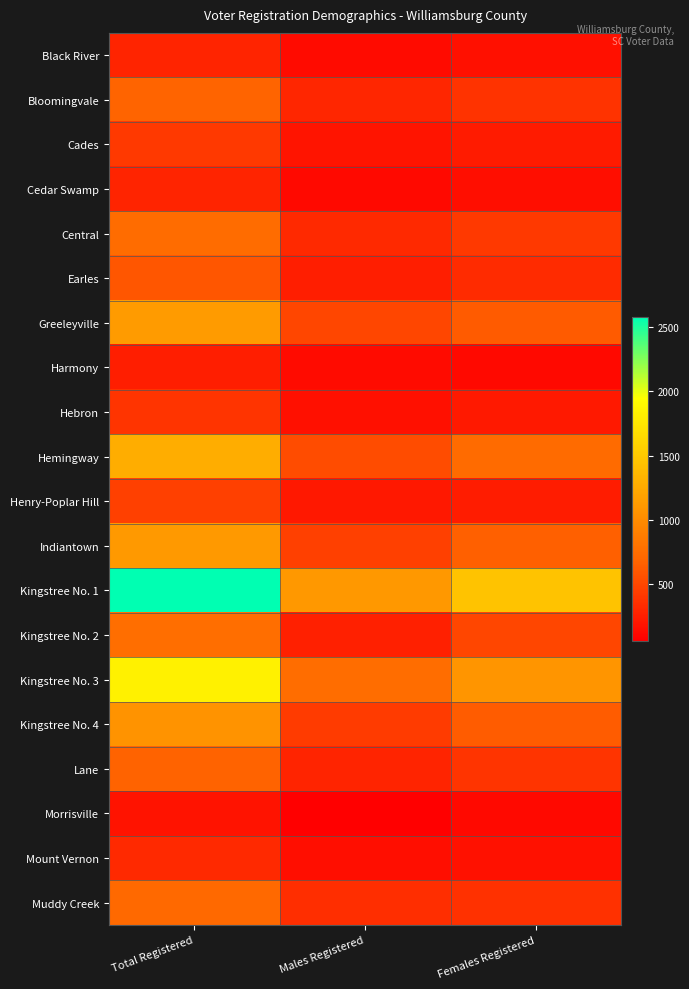

Reading left to right, extract all data points from this chart.

Black River: Total Registered=296	Males Registered=135	Females Registered=161
Bloomingvale: Total Registered=685	Males Registered=305	Females Registered=380
Cades: Total Registered=422	Males Registered=192	Females Registered=230
Cedar Swamp: Total Registered=289	Males Registered=130	Females Registered=159
Central: Total Registered=740	Males Registered=319	Females Registered=421
Earles: Total Registered=594	Males Registered=258	Females Registered=336
Greeleyville: Total Registered=1127	Males Registered=498	Females Registered=629
Harmony: Total Registered=255	Males Registered=131	Females Registered=124
Hebron: Total Registered=391	Males Registered=165	Females Registered=226
Hemingway: Total Registered=1270	Males Registered=534	Females Registered=736
Henry-Poplar Hill: Total Registered=460	Males Registered=214	Females Registered=246
Indiantown: Total Registered=1122	Males Registered=463	Females Registered=659
Kingstree No. 1: Total Registered=2576	Males Registered=1110	Females Registered=1465
Kingstree No. 2: Total Registered=765	Males Registered=263	Females Registered=502
Kingstree No. 3: Total Registered=1834	Males Registered=754	Females Registered=1080
Kingstree No. 4: Total Registered=1068	Males Registered=430	Females Registered=637
Lane: Total Registered=678	Males Registered=291	Females Registered=387
Morrisville: Total Registered=183	Males Registered=62	Females Registered=121
Mount Vernon: Total Registered=324	Males Registered=151	Females Registered=173
Muddy Creek: Total Registered=724	Males Registered=351	Females Registered=373